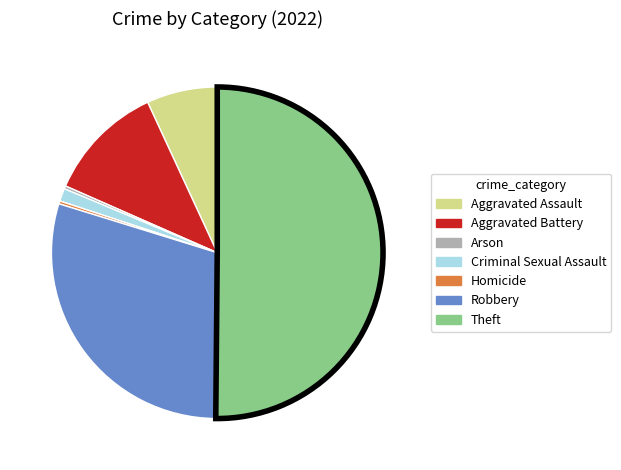

How many slices are in this pie chart?

7